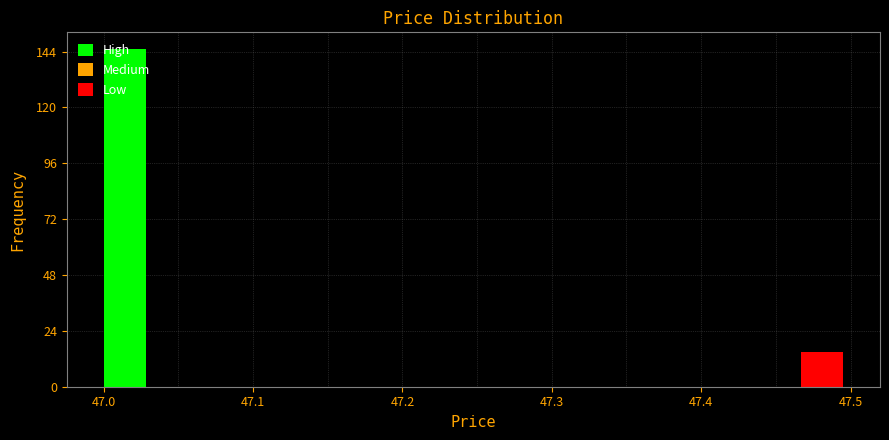

Around what value on the x-axis is the tallest bar? Give the approximate position of its centre, as read against the axis.

47.01